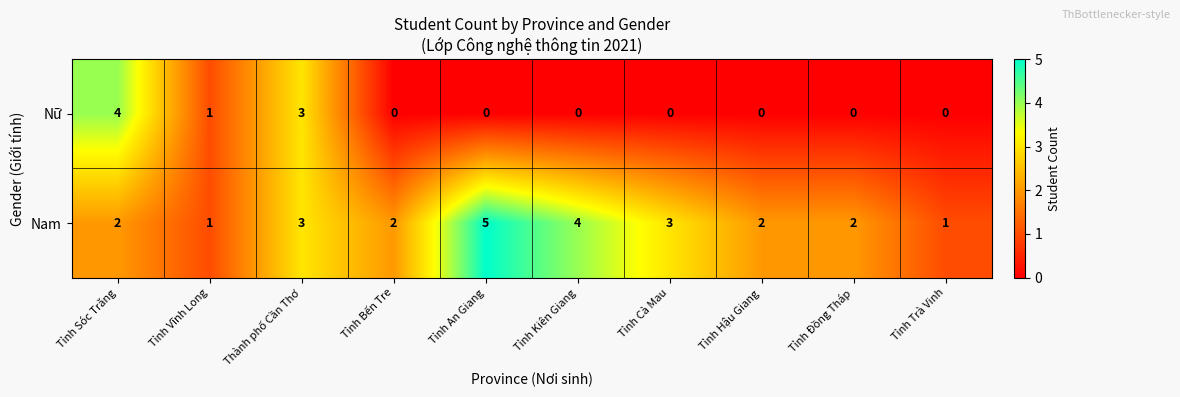

How many data points does each series have?

10